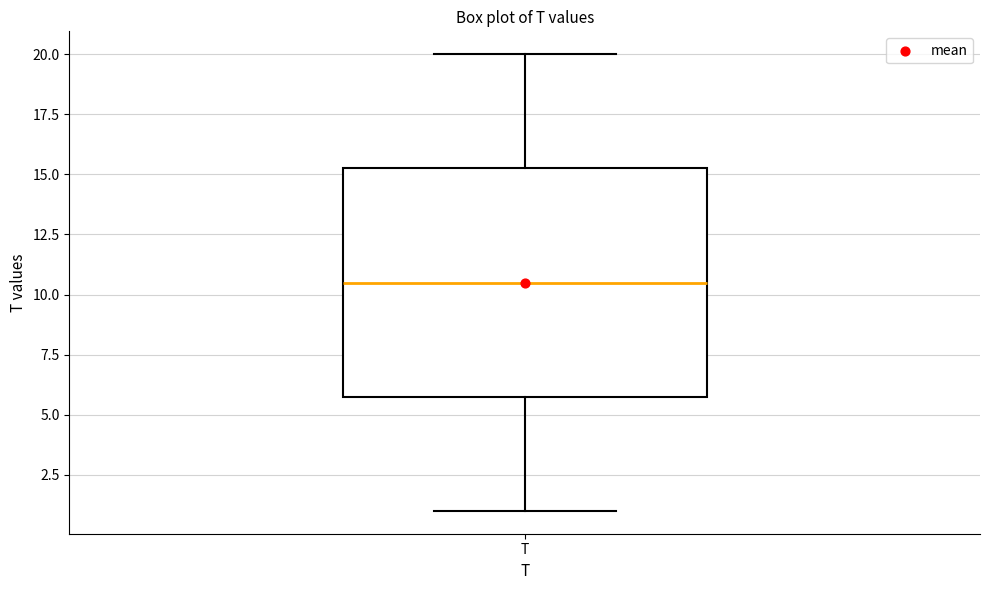

Read this box plot against the y-axis: the position of the median line, the range covered by the box, and the ends of both whiskers. The values are not printed on the chart, so give them approximately, as read against the axis.

median 10.5, box 6.0 to 15.5, whiskers 1.0 to 20.0